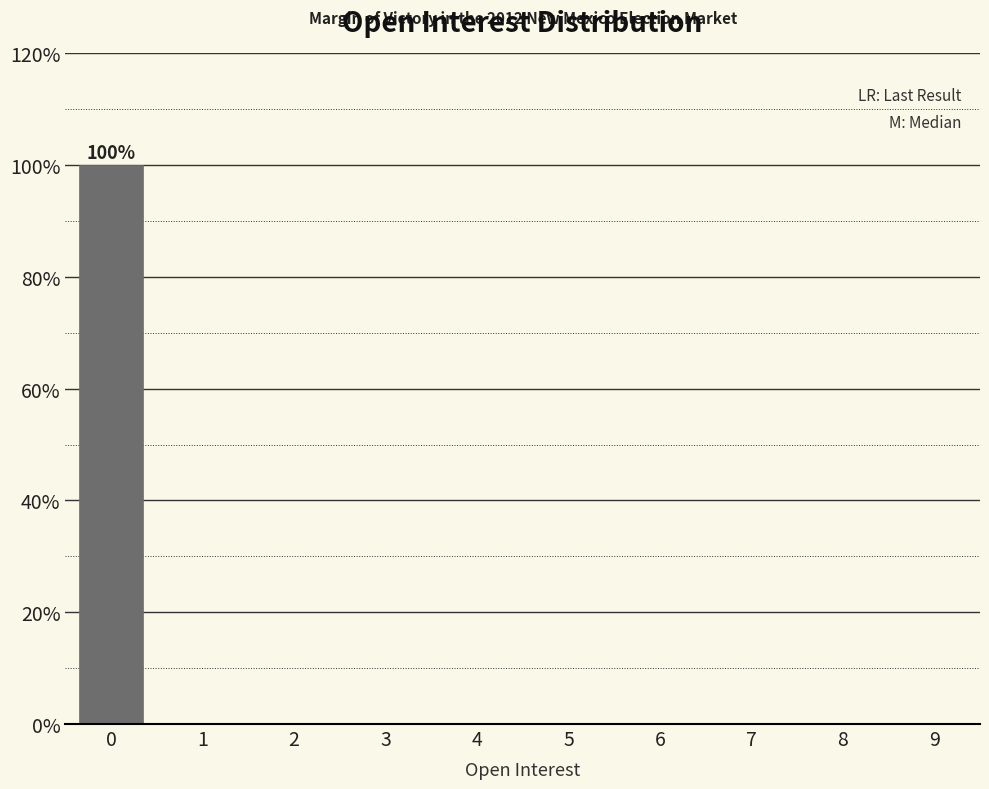

Reading left to right, transcribe all the data shown in this chart.

0=100	1=0	2=0	3=0	4=0	5=0	6=0	7=0	8=0	9=0